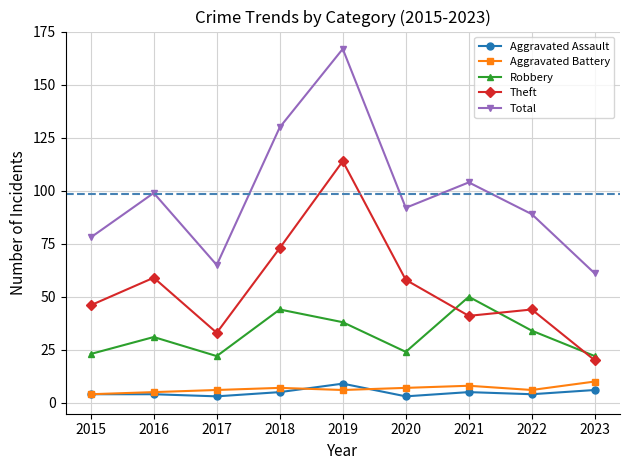

What are all the series names shown in the legend?

Aggravated Assault, Aggravated Battery, Robbery, Theft, Total